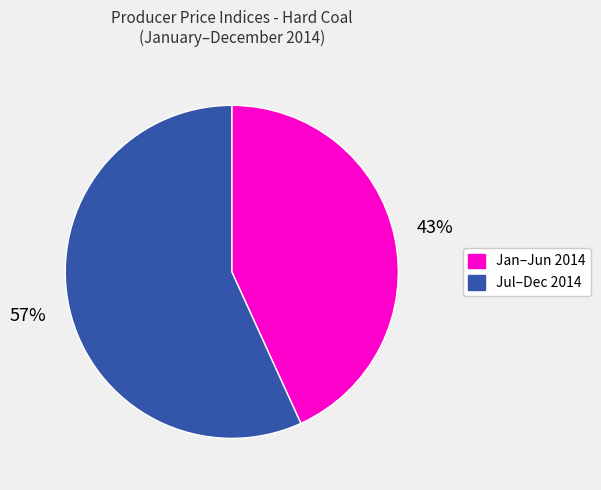

How many slices are in this pie chart?

2